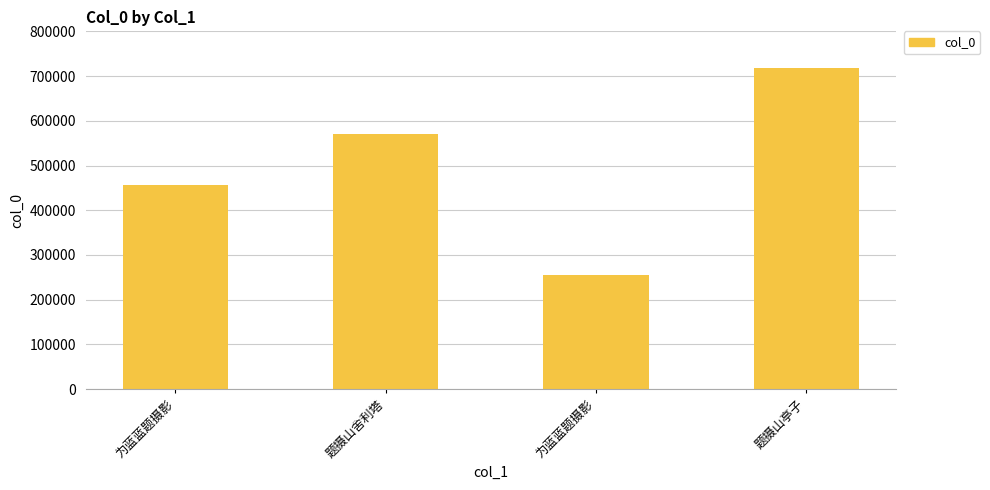

What is the label of the 2nd bar from the left?

题摄山舍利塔